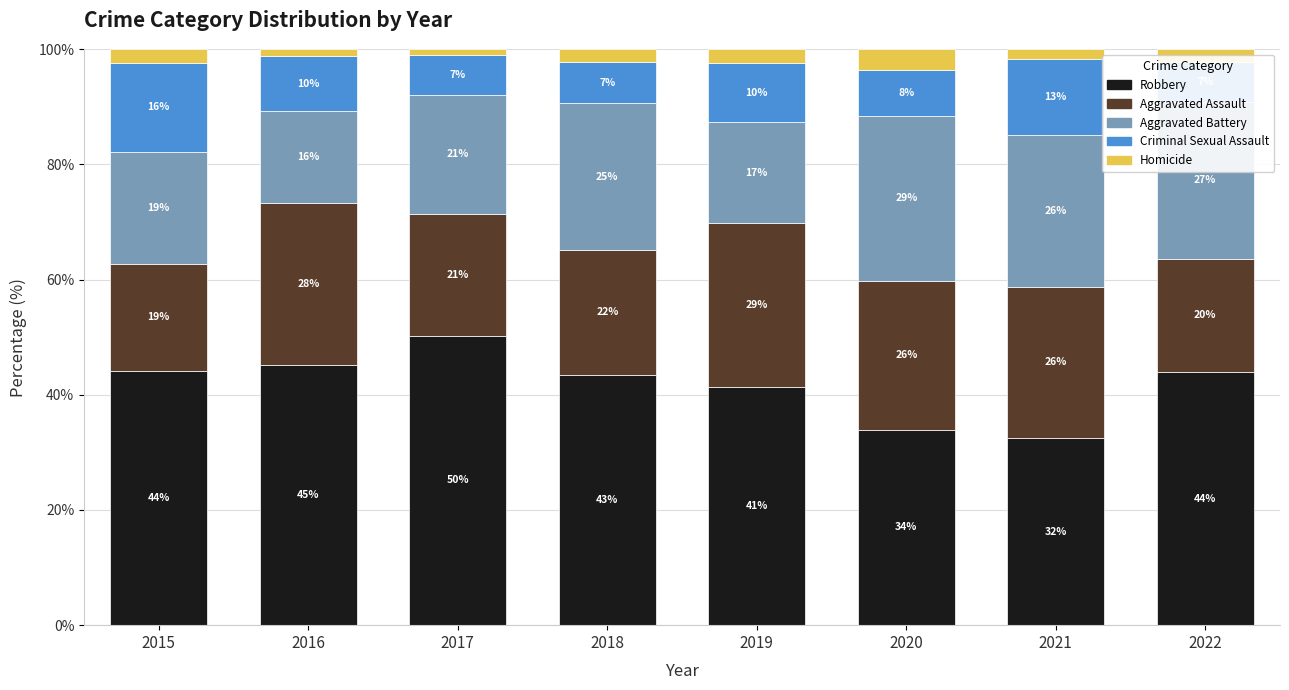

True or false: Robbery has a value of 59.0 at 2015.

False